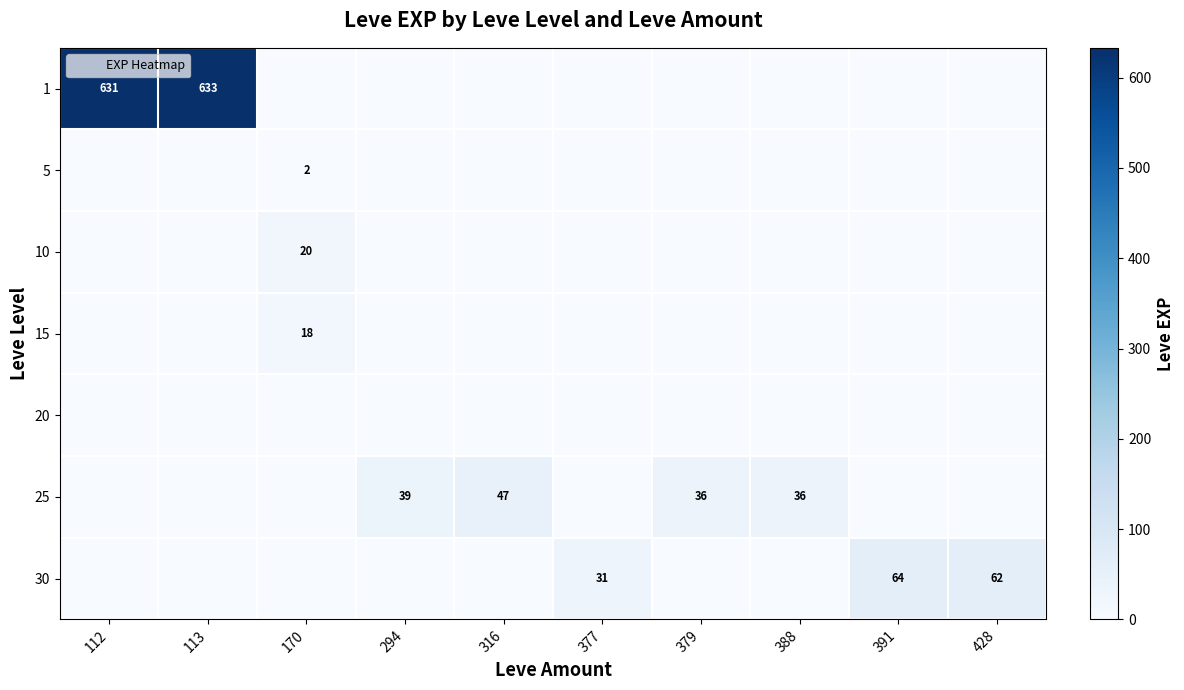

Rank the series by their maximum value, from lowest to highest.

20, 5, 15, 10, 25, 30, 1